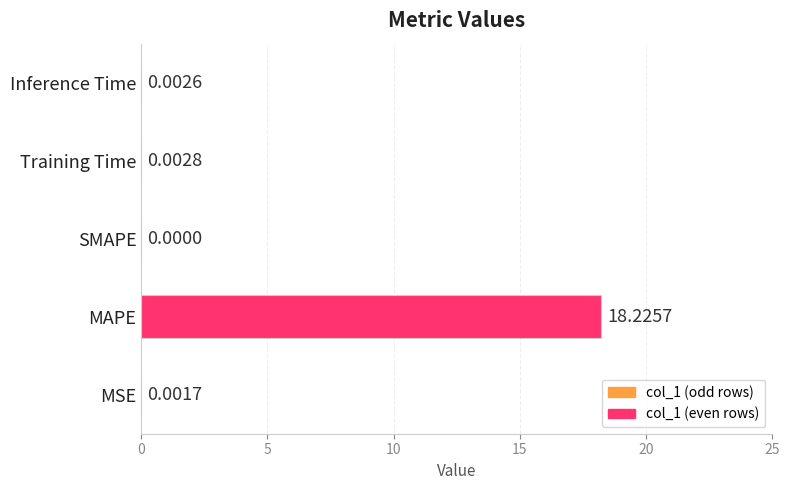

At which category does the chart reach its peak across all series?

MAPE